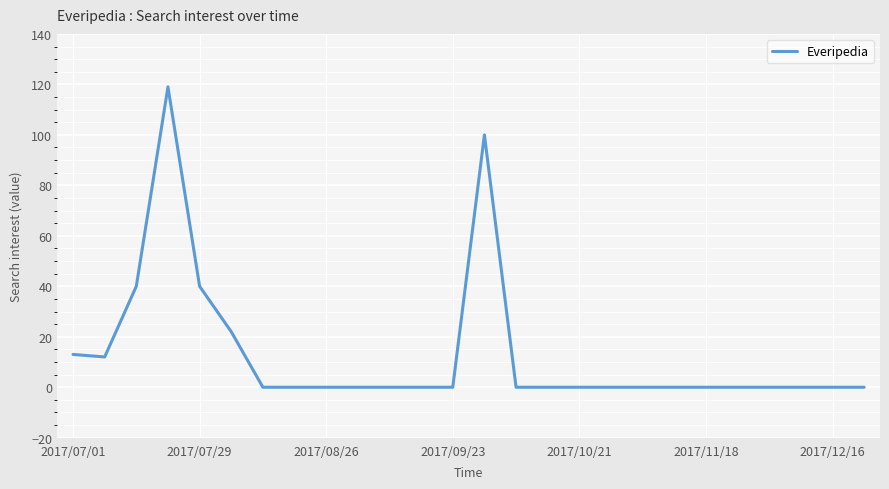

What is the maximum value shown in the chart?

119